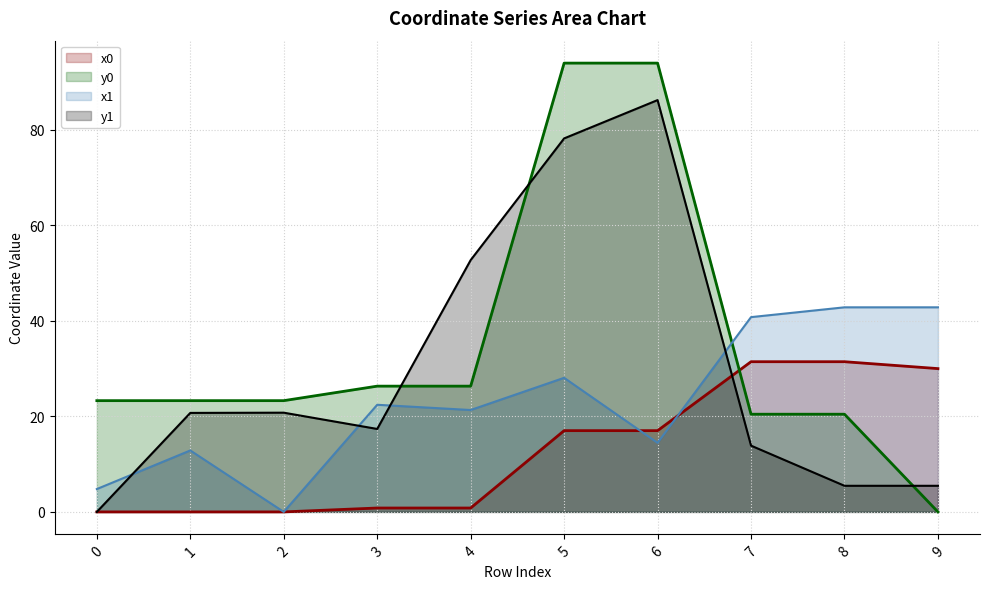

What is the average value of the y1 series?

30.1